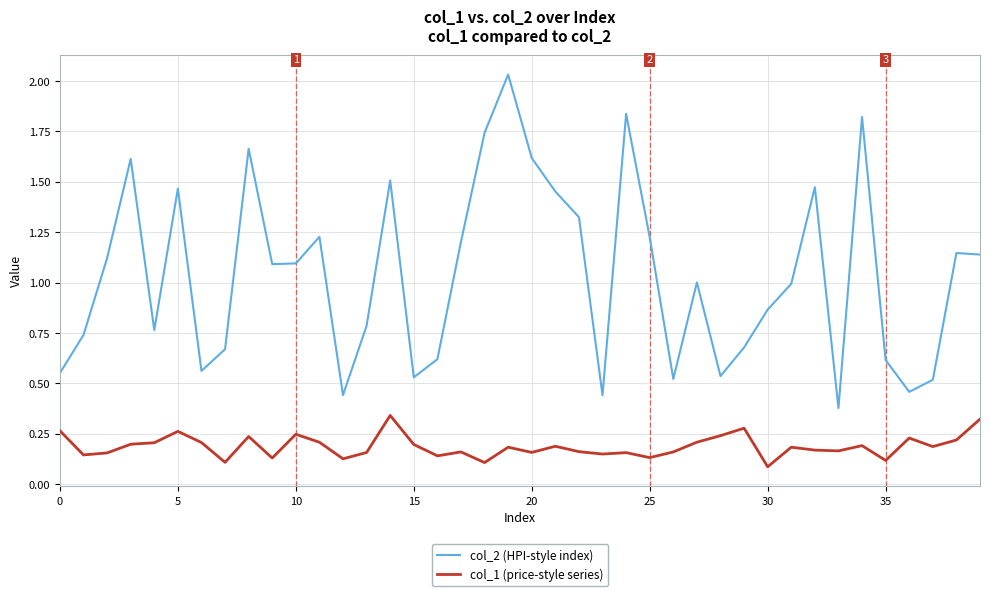

In col_1 (price-style series), how many points are lower than both neighbors (excluding endpoints)?

13